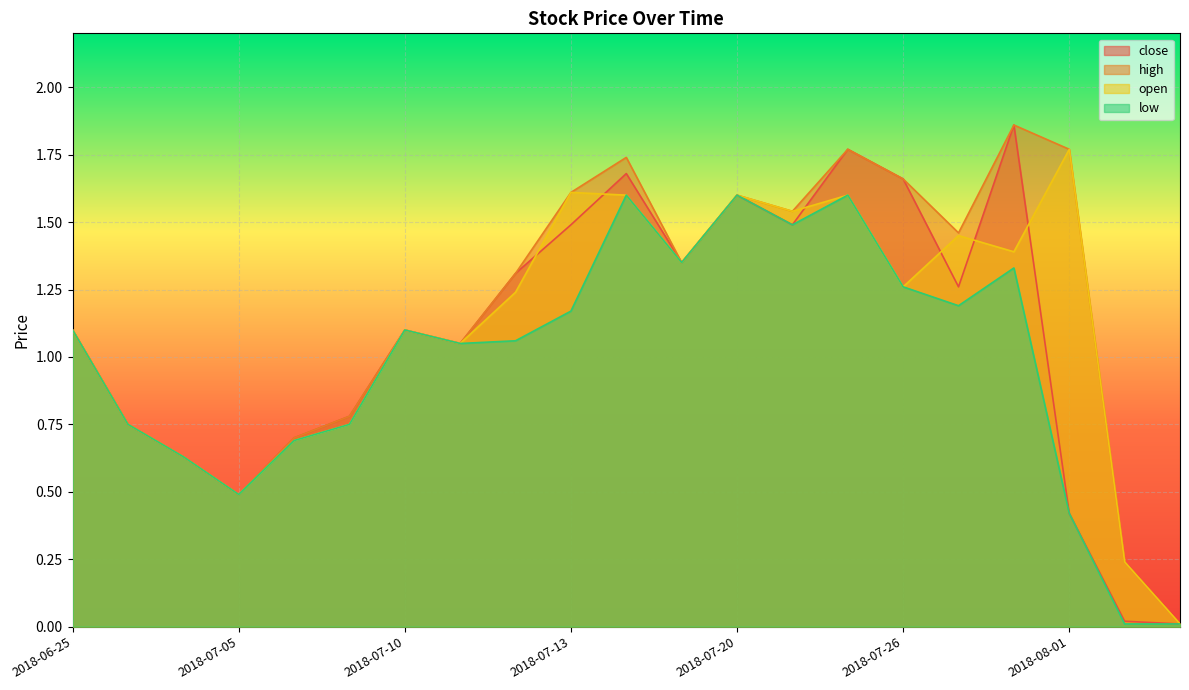

What is the value of the open point at the 7th from the left?

1.1